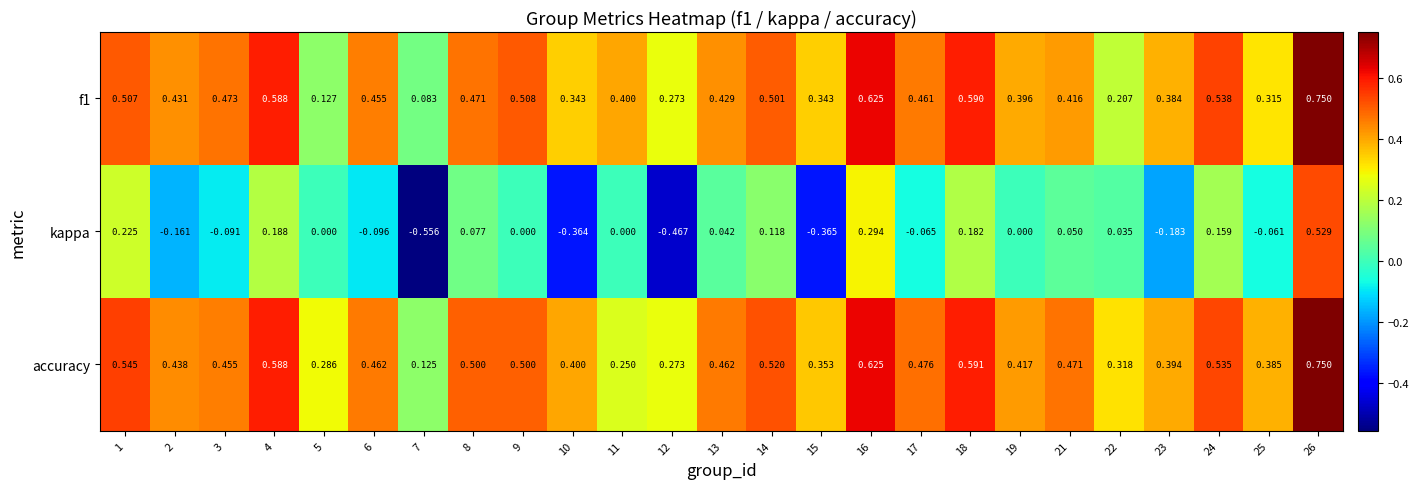

What is the spread (max minus min) of values at 15?

0.7